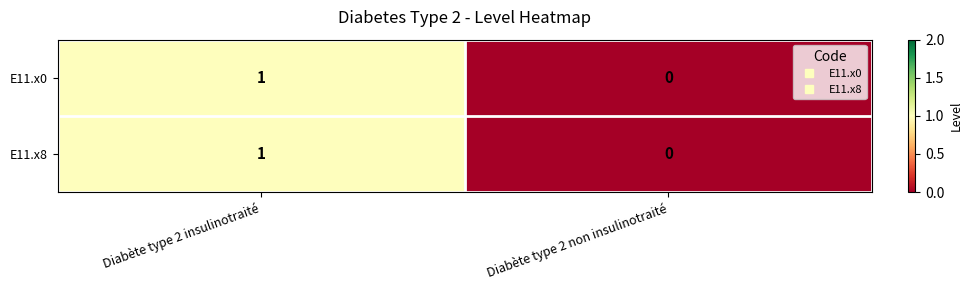

Rank the categories by E11.x8 value from highest to lowest.

Diabète type 2 insulinotraité, Diabète type 2 non insulinotraité